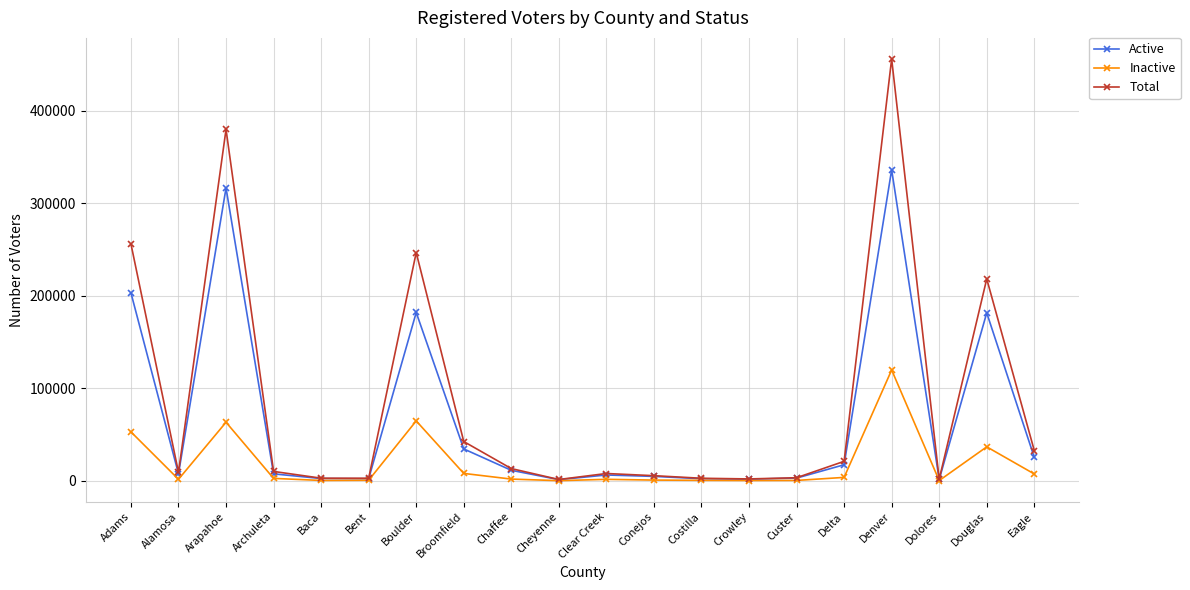

What is the total value across all series at Denver?

912278